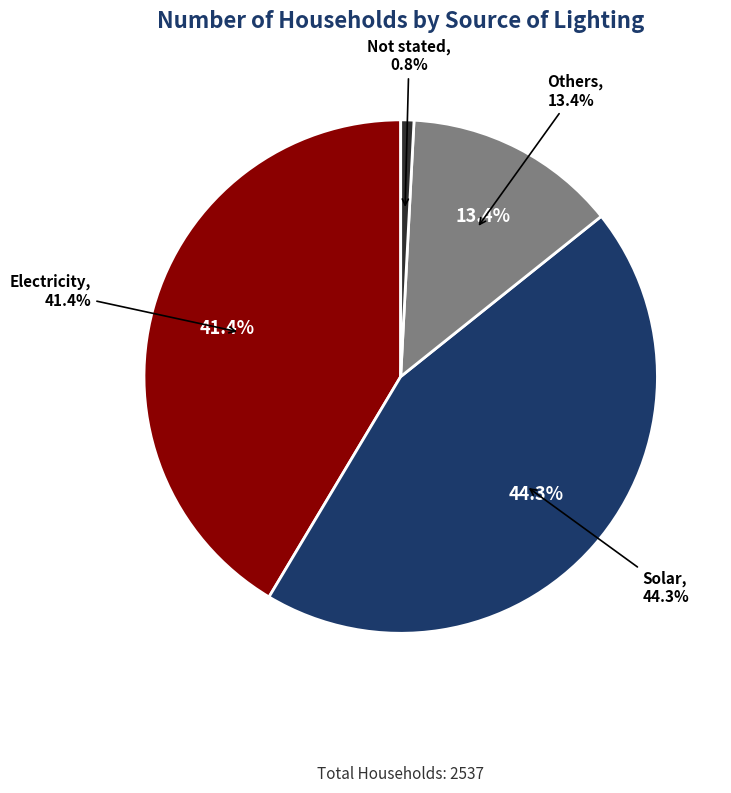

To the nearest percent, what portion does Solar represent?

44%